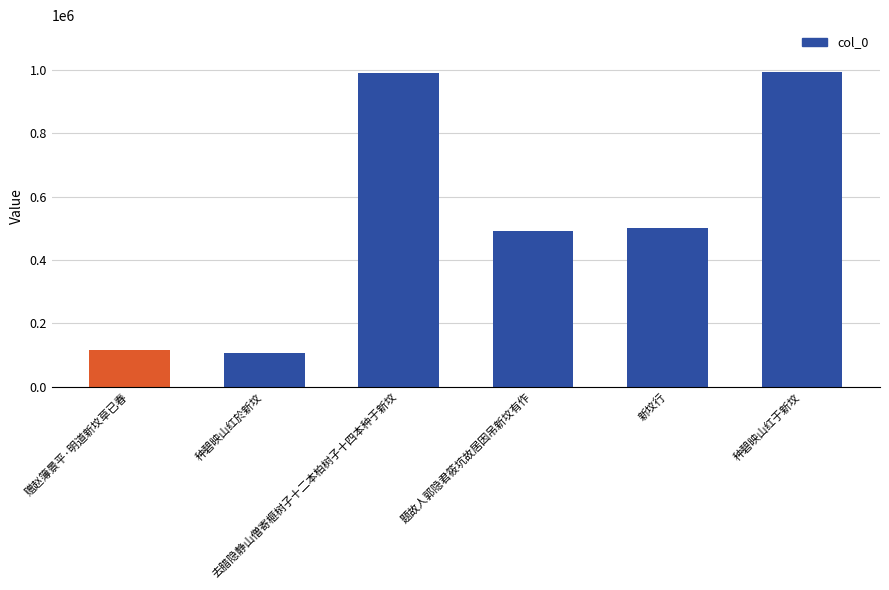

What is the change in value from 题故人郭隐君筱坑故居因吊新坟有作 to 新坟行?

+9349